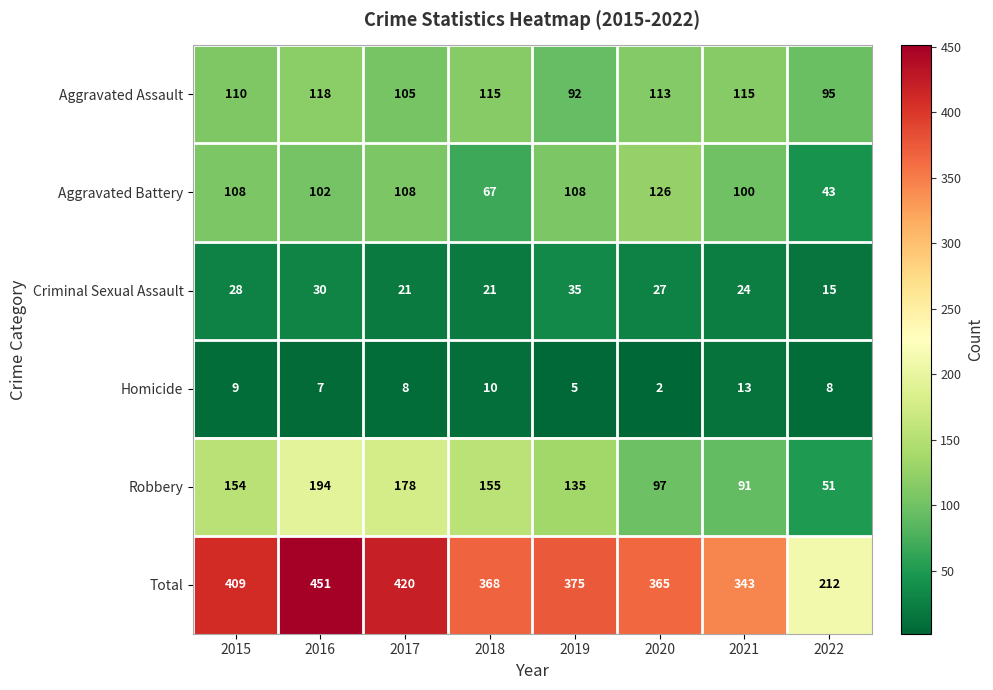

Between 2017 and 2018, which series saw the biggest shift?

Total